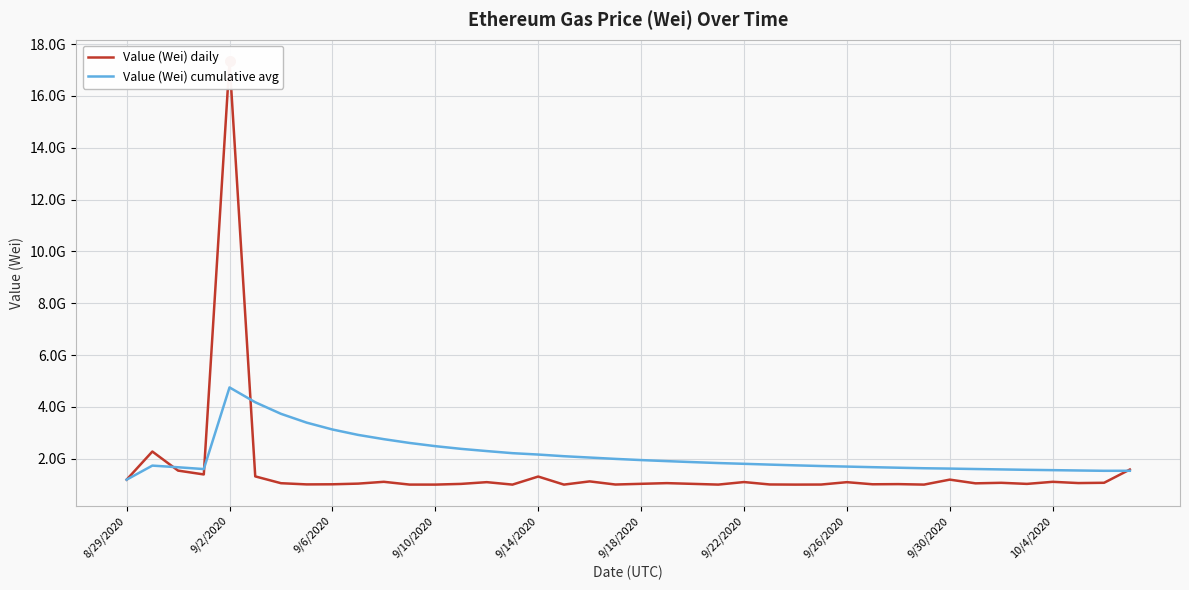

How many data points in Value (Wei) cumulative avg are less than 1831695442?

20